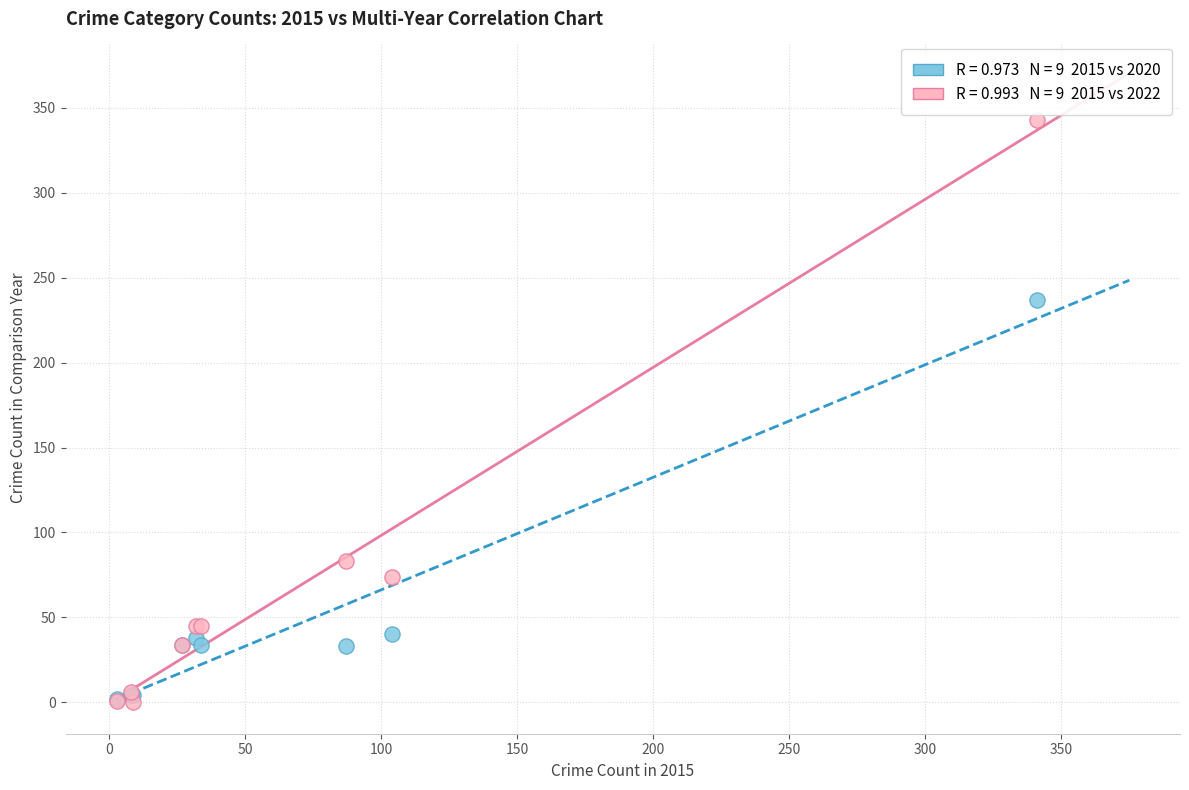

Across all series, what Y value is closest to 171?

237